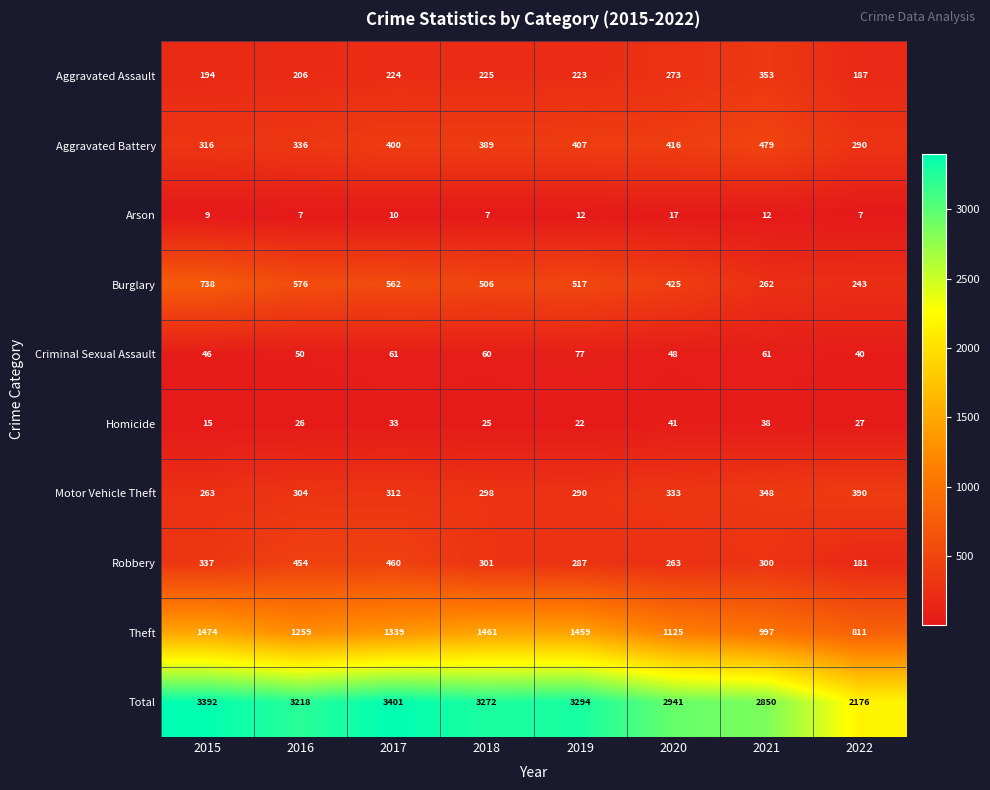

What is the difference between the maximum and minimum values in the Aggravated Assault series?

166